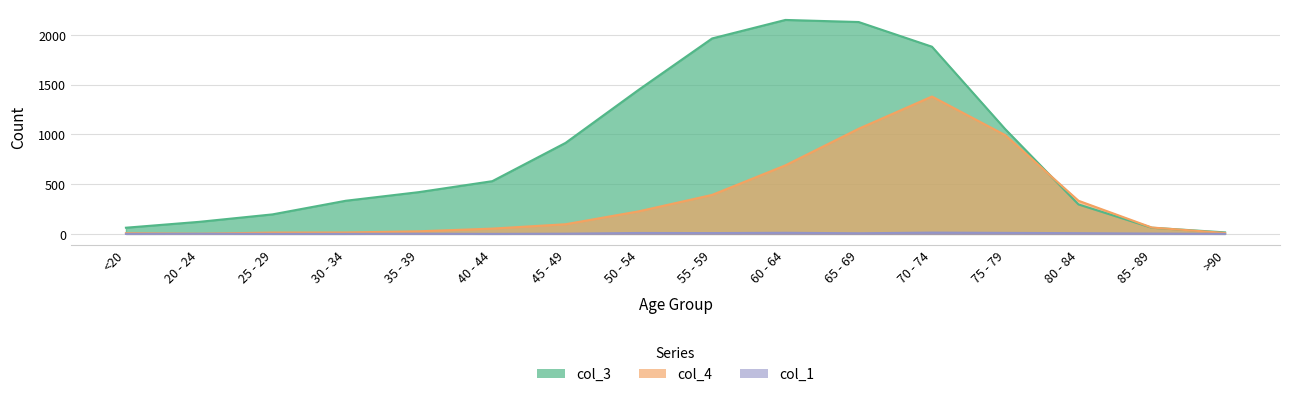

What are all the series names shown in the legend?

col_1, col_3, col_4